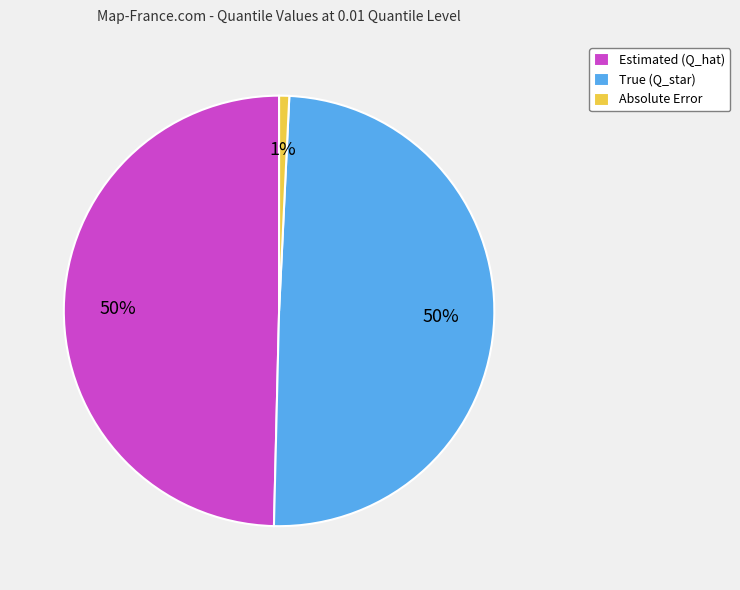

Between Absolute Error and Estimated (Q_hat), which is larger?

Estimated (Q_hat)